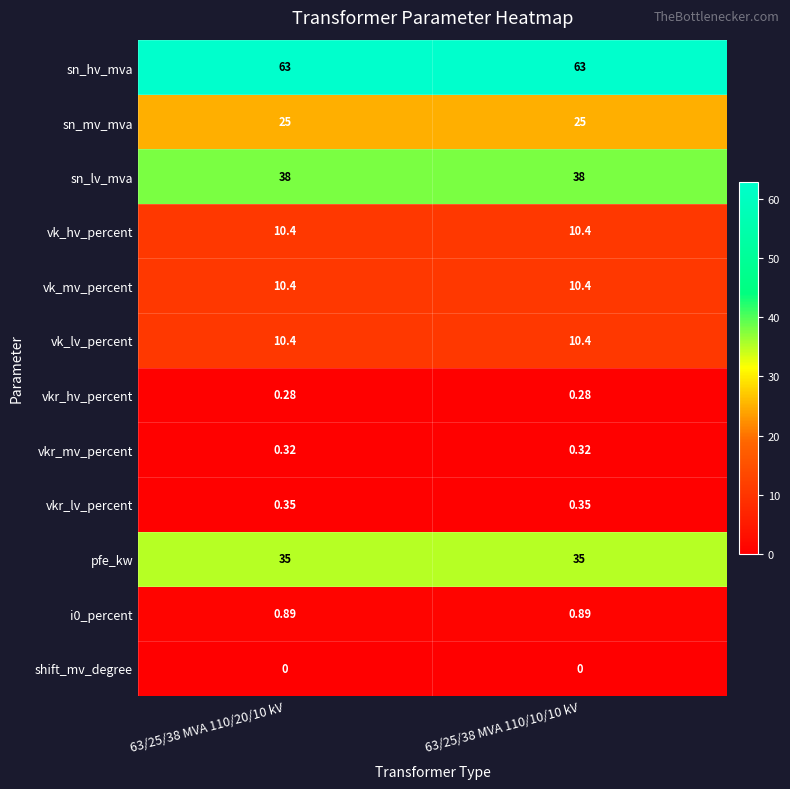

Is the value of vkr_lv_percent at 63/25/38 MVA 110/10/10 kV greater than the value of pfe_kw at 63/25/38 MVA 110/20/10 kV?

No